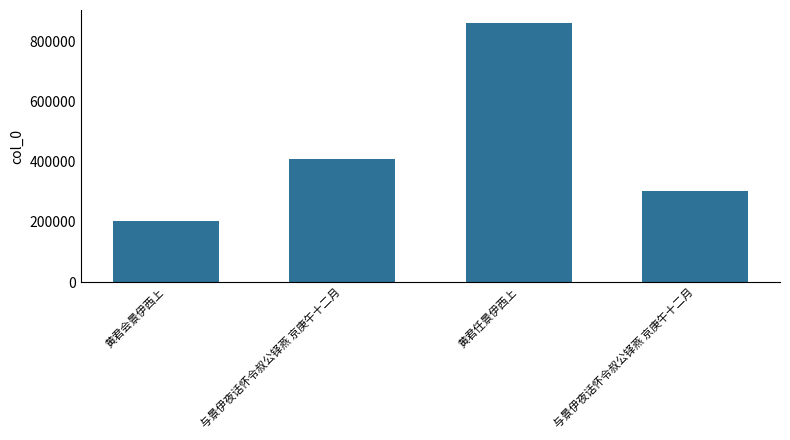

Count the values in the range 303168 to 860208.

3